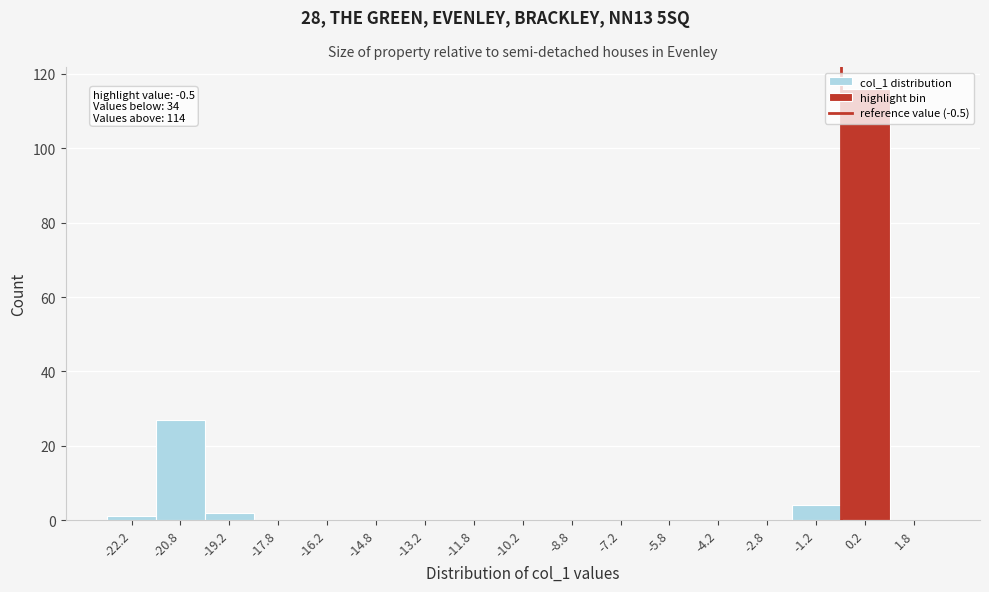

Over which range of the x-axis is the bar tallest?

-0.5 to 1.0